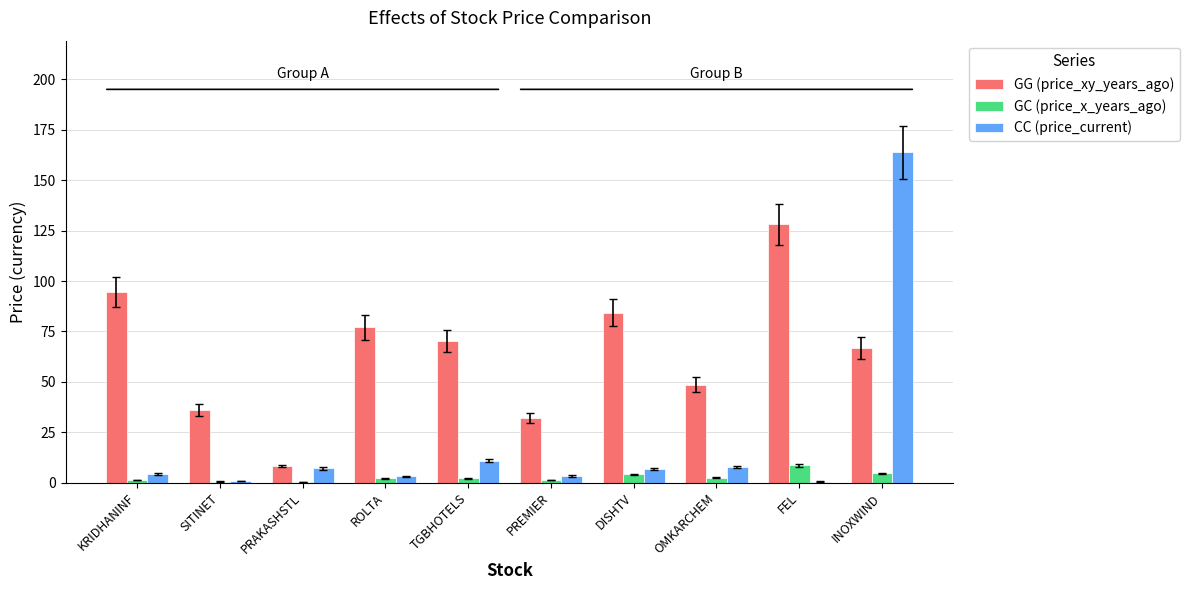

What is the maximum value for GC (price_x_years_ago)?

8.7